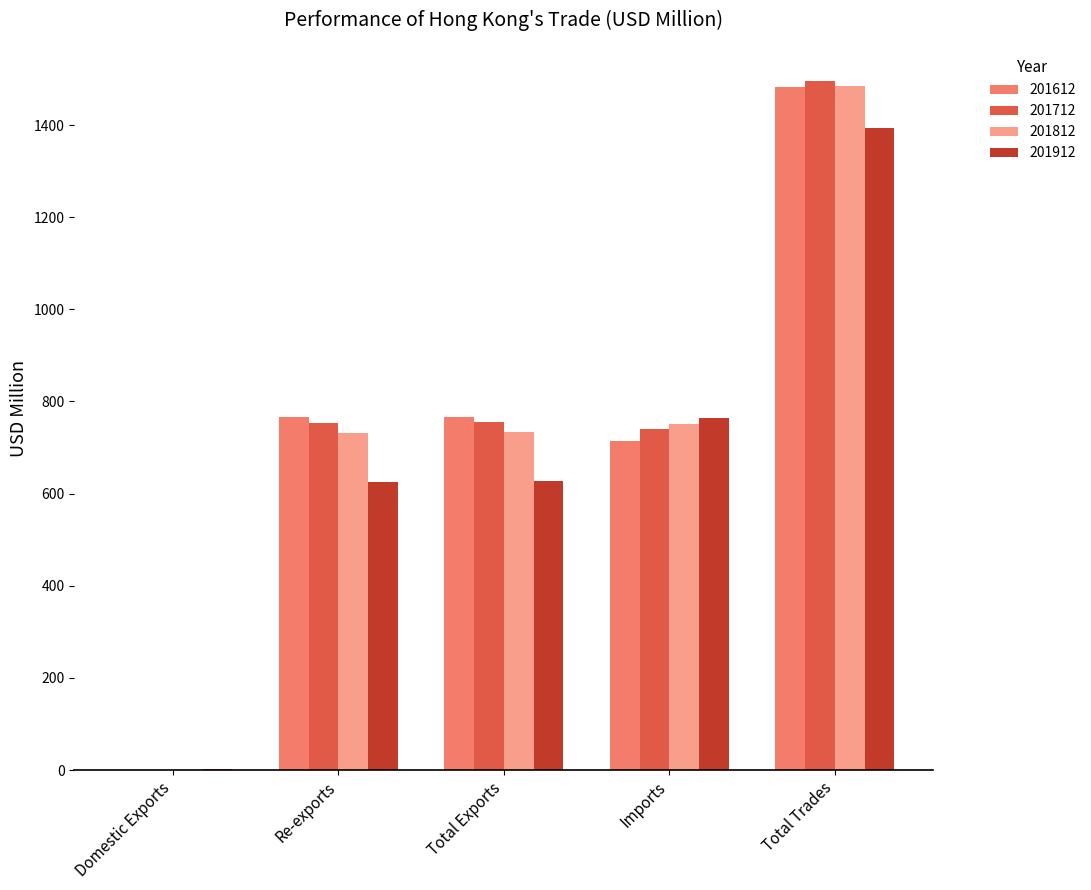

How many groups of bars are there?

5